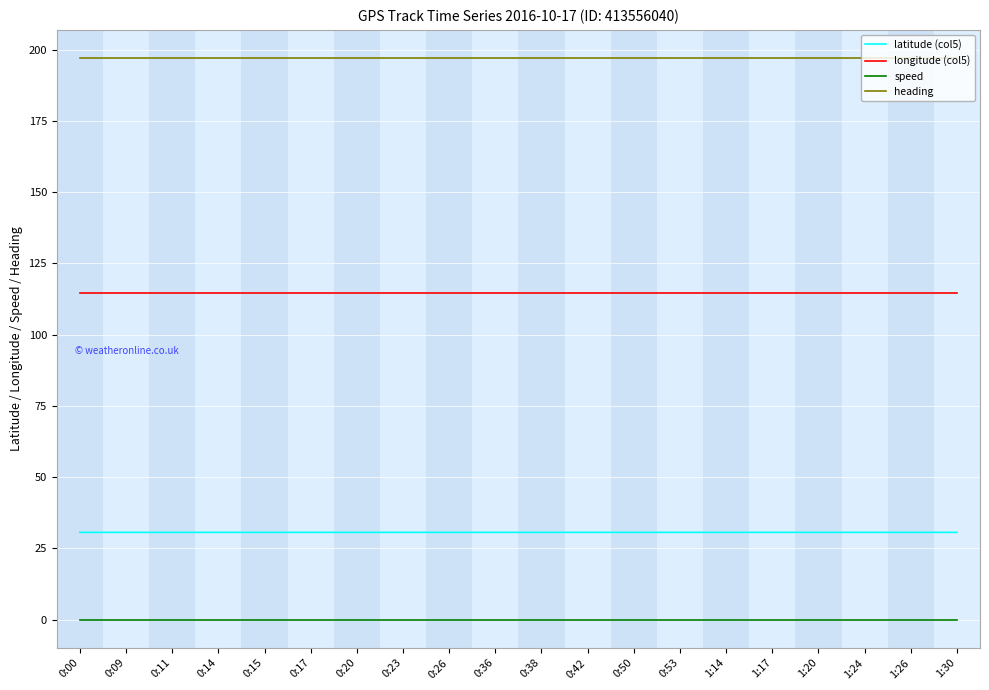

What is the spread (max minus min) of values at 0:53?

197.1